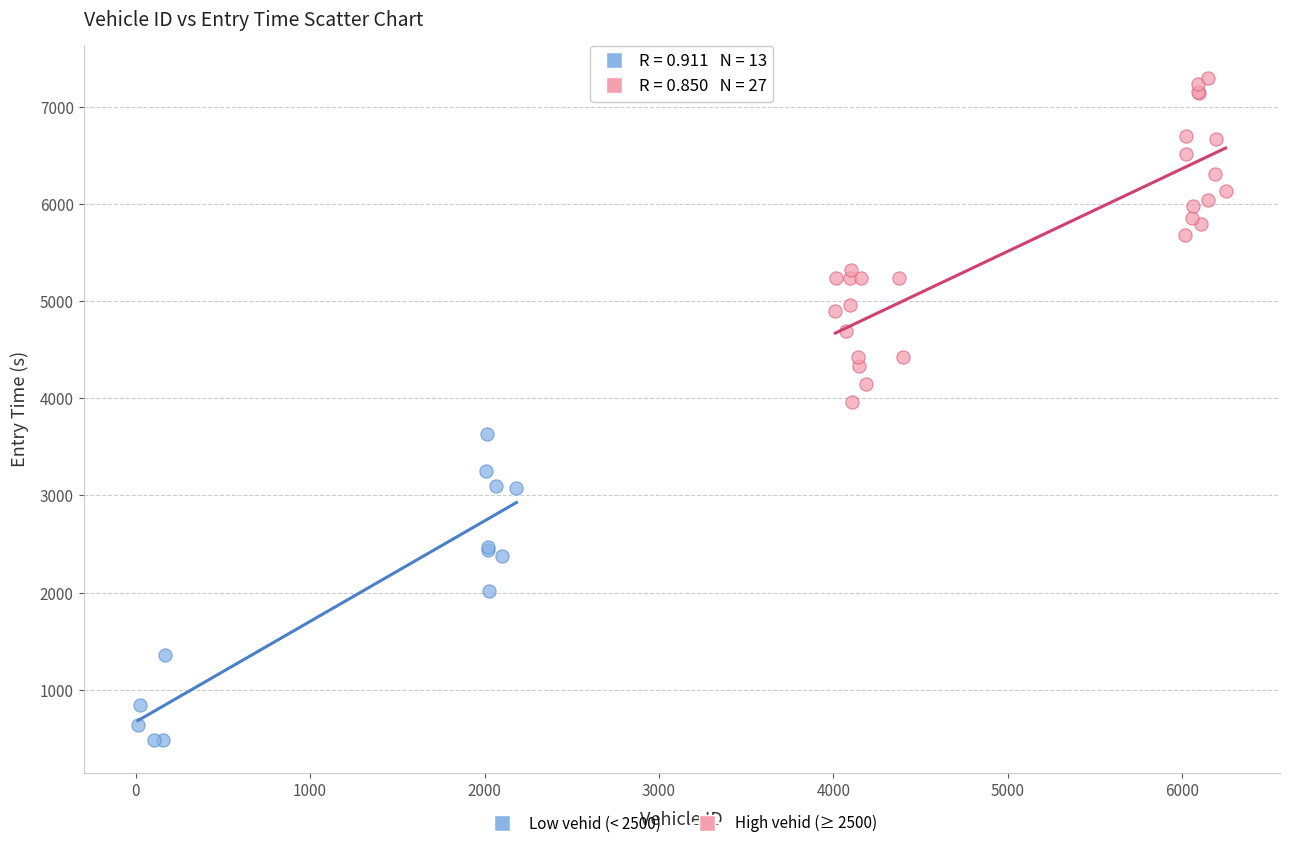

Which series reaches the maximum Y coordinate?

High vehid (≥ 2500)